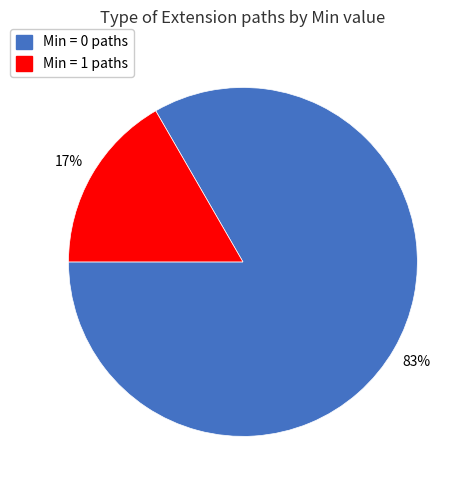

Rank the categories by value from highest to lowest.

Min = 0 paths, Min = 1 paths